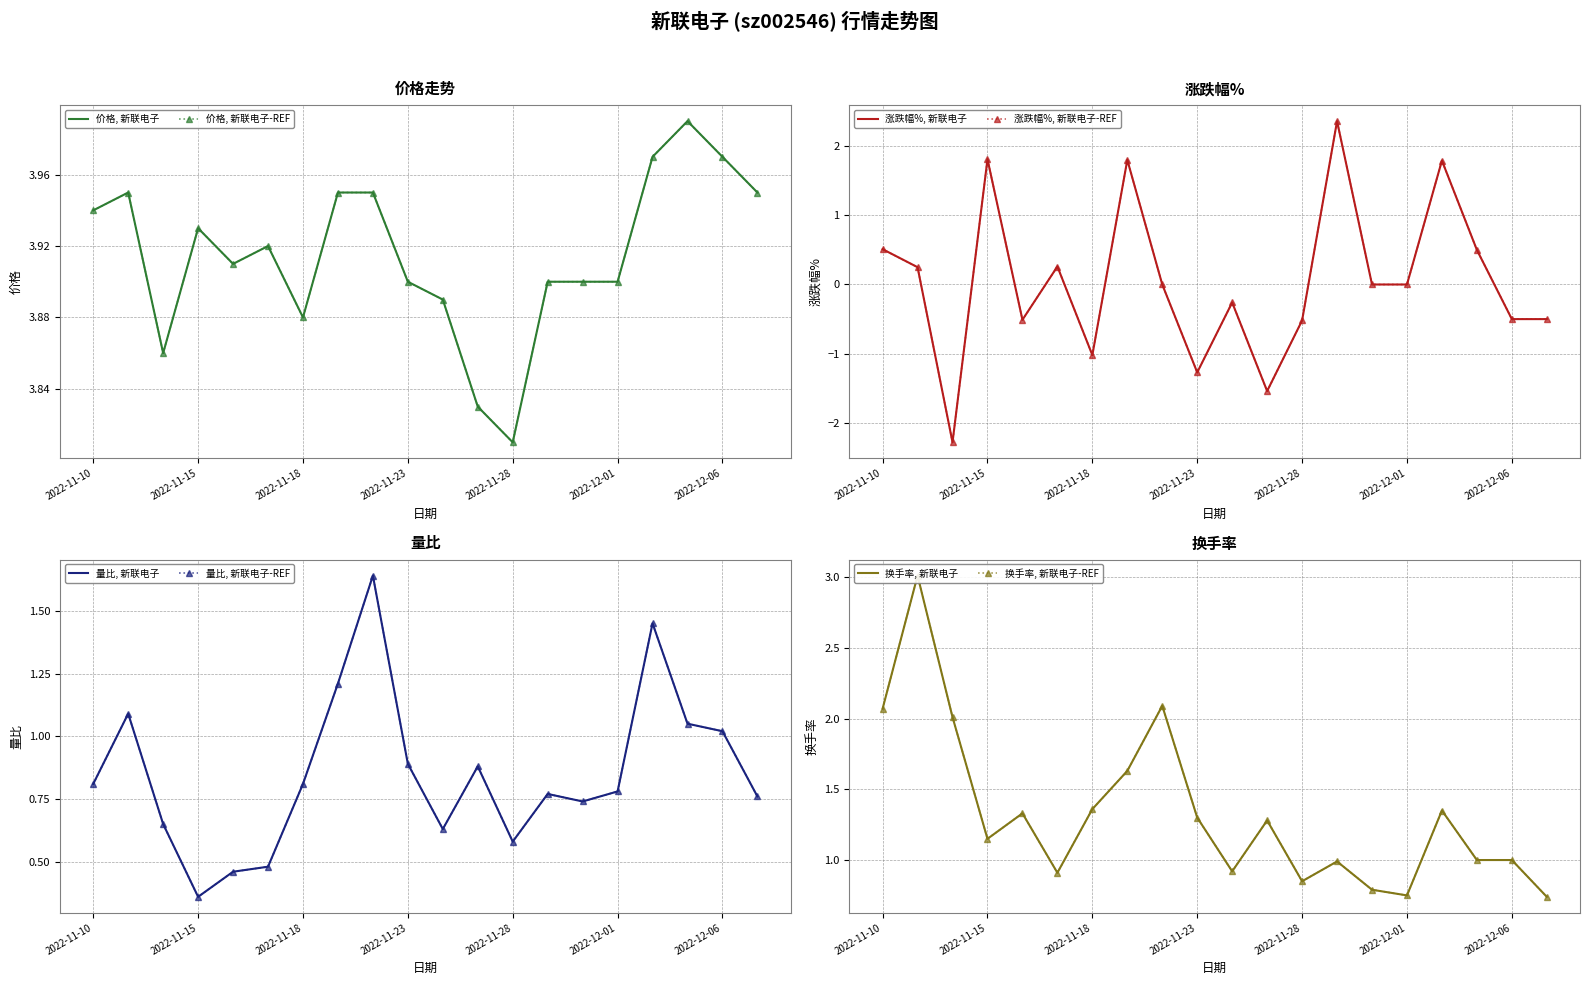

Is it true that 涨跌幅% equals 0.8 at 2022-11-10?

False